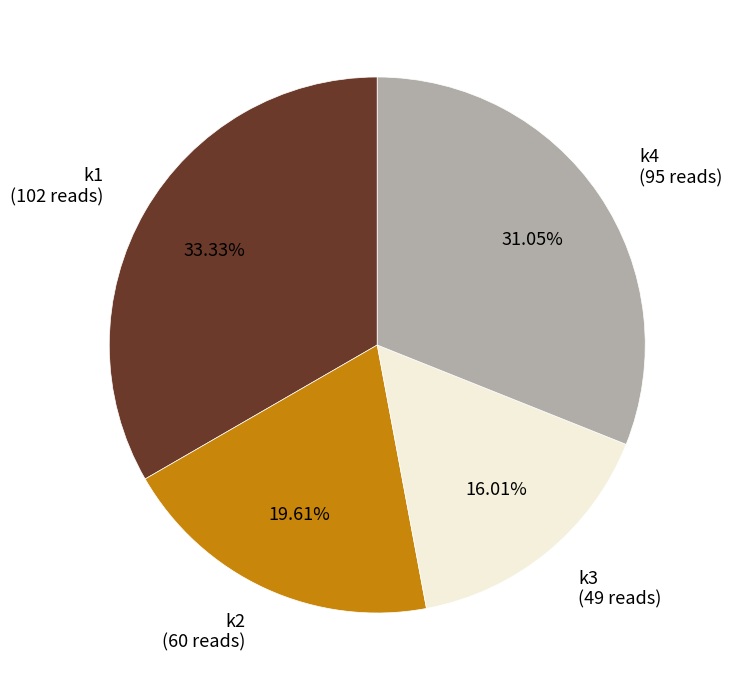

Combined, do k2 and k1 account for over 50%?

Yes